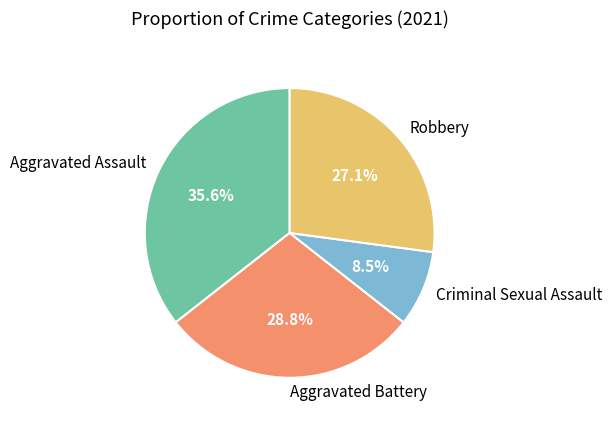

Which slice is the smallest?

Criminal Sexual Assault